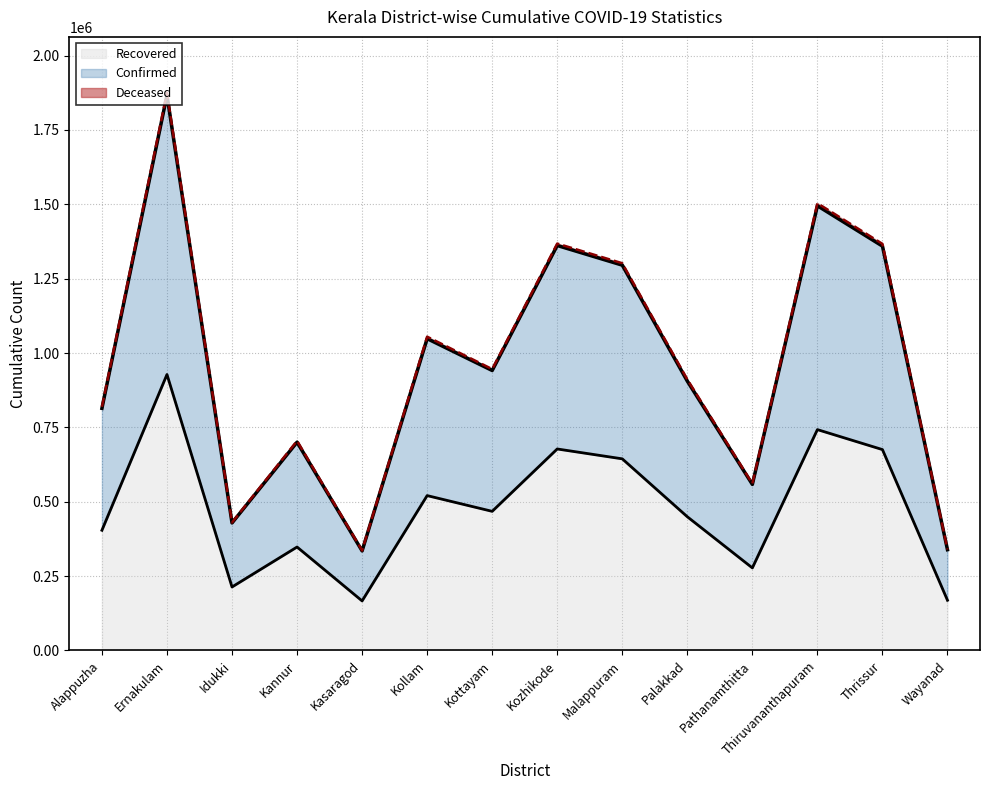

True or false: Confirmed has more than 2 interior local peaks.

True